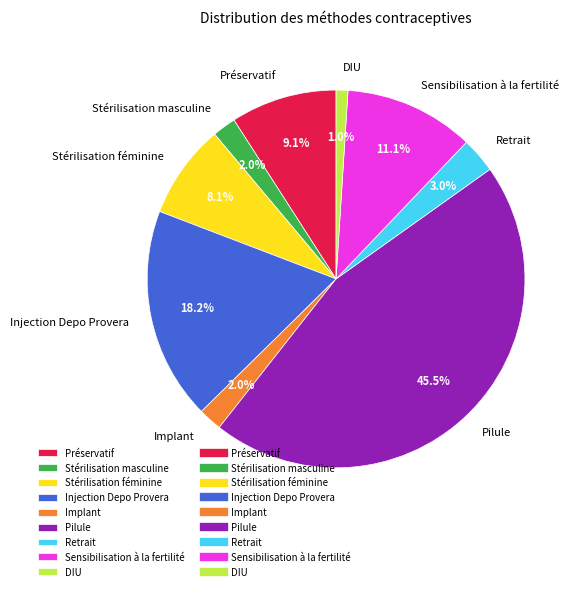

Does Implant represent more than half of the total?

No